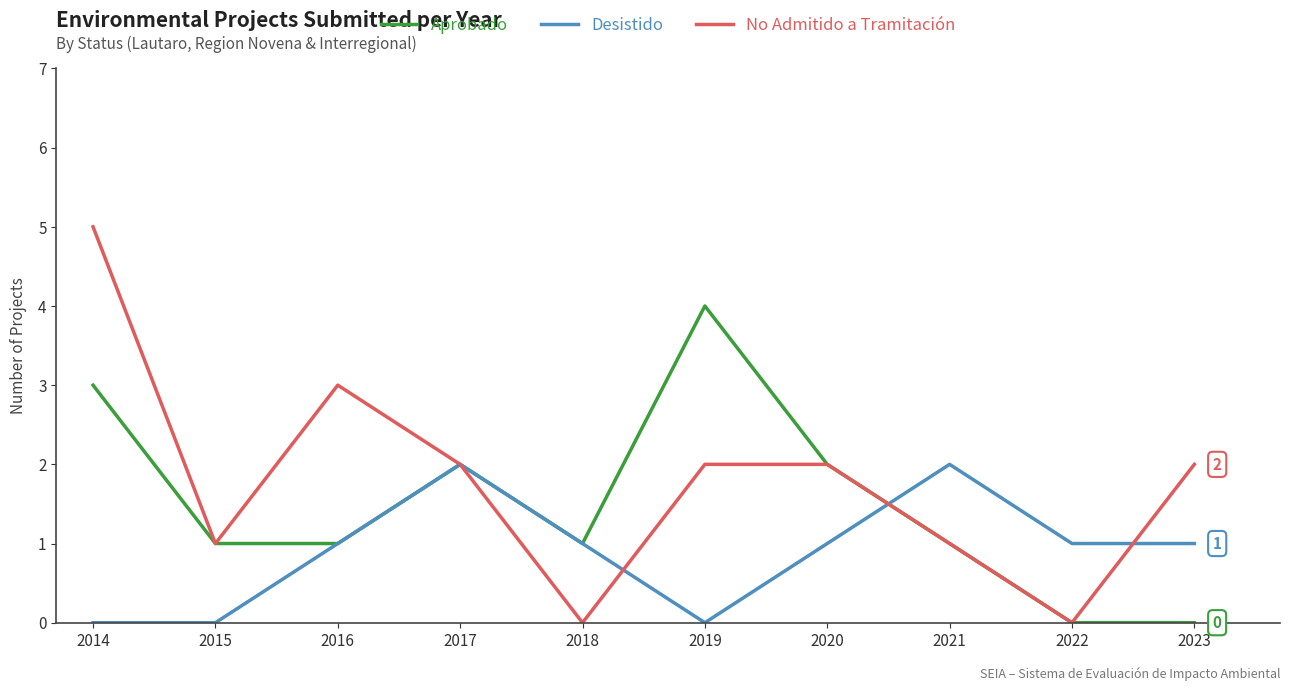

True or false: No Admitido a Tramitación has a value of 5 at 2014.

True